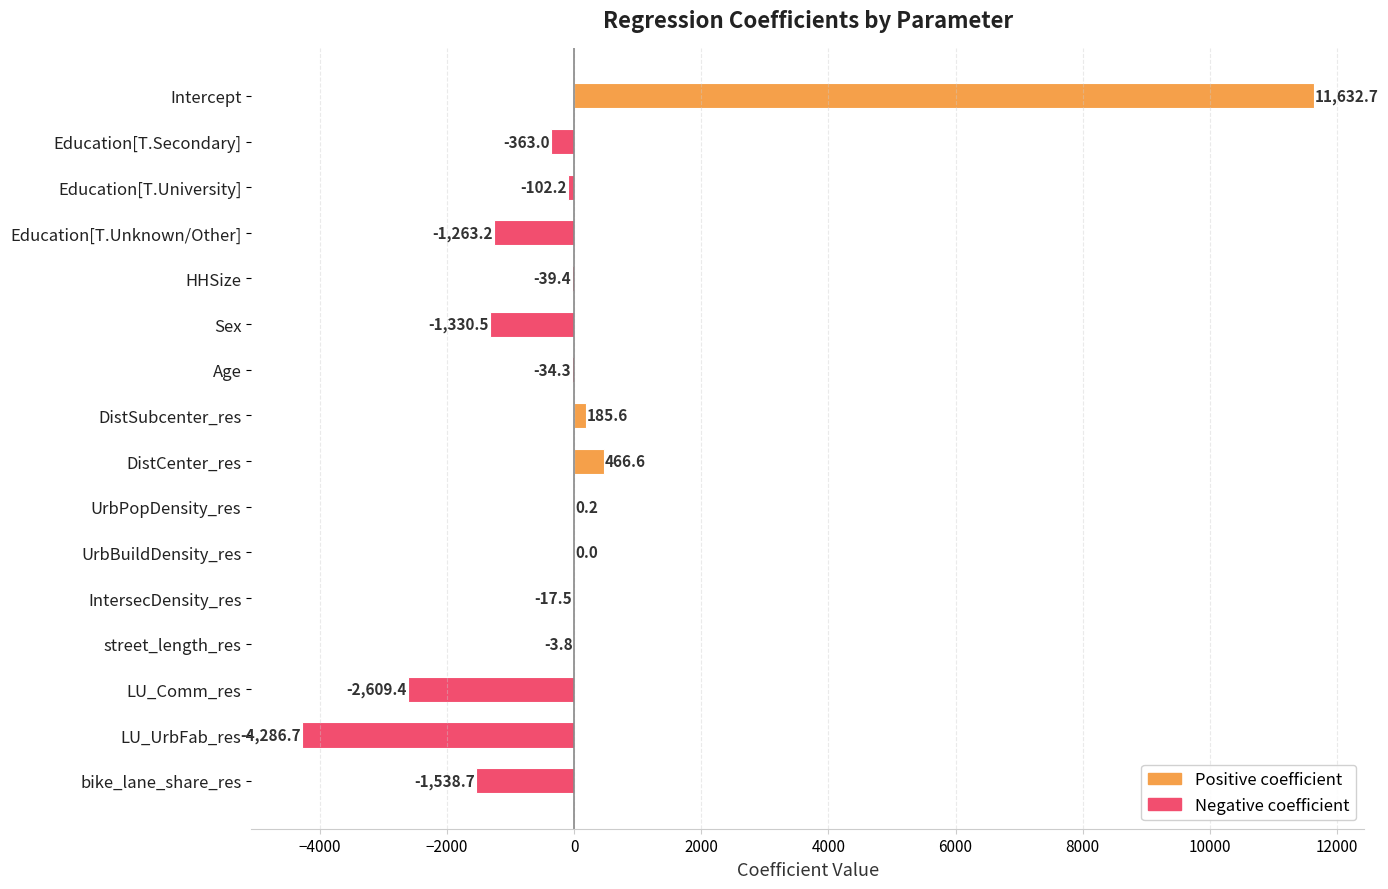

The value at Intercept is 15902.1. True or false?

False